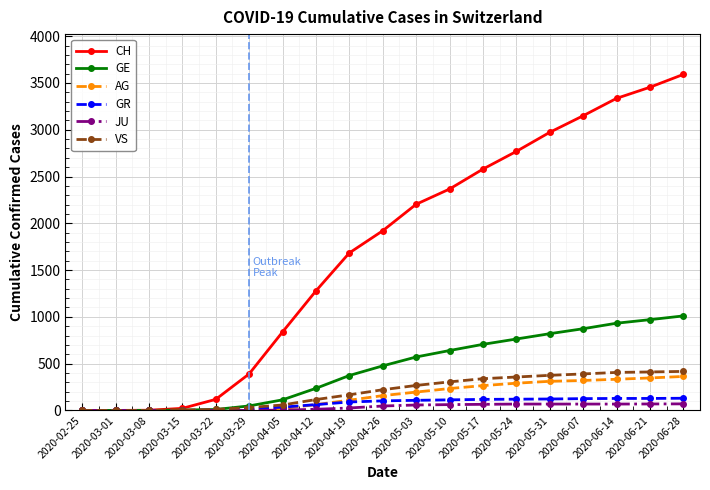

Which series has the largest total across all categories?

CH